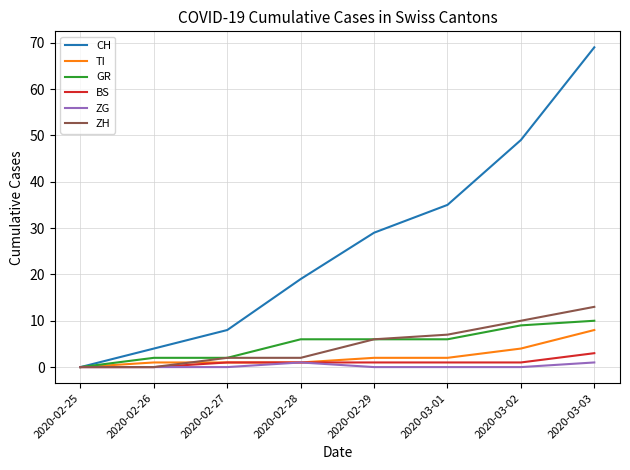

What is the sum of the CH values at 2020-03-01 and 2020-03-02?

84